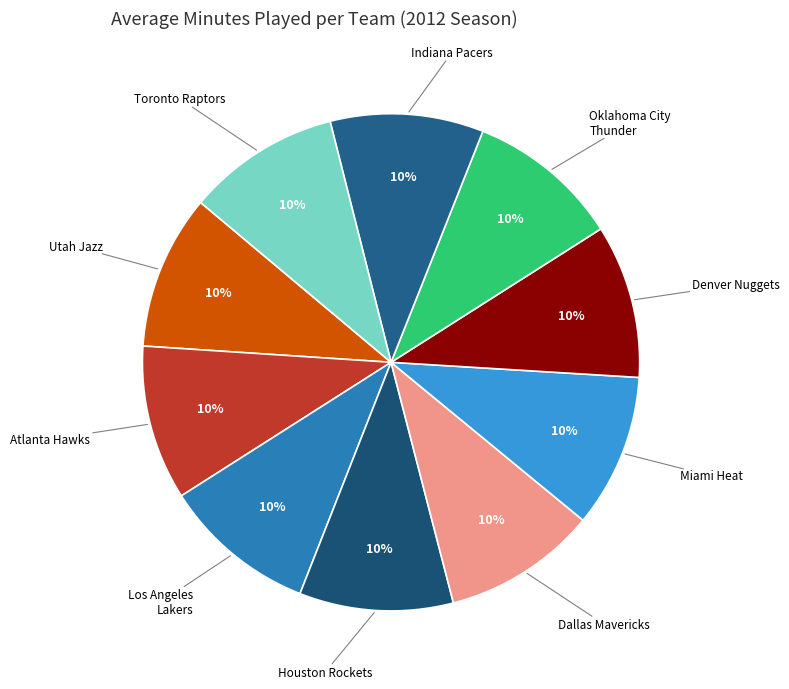

Does any single category account for the majority?

No